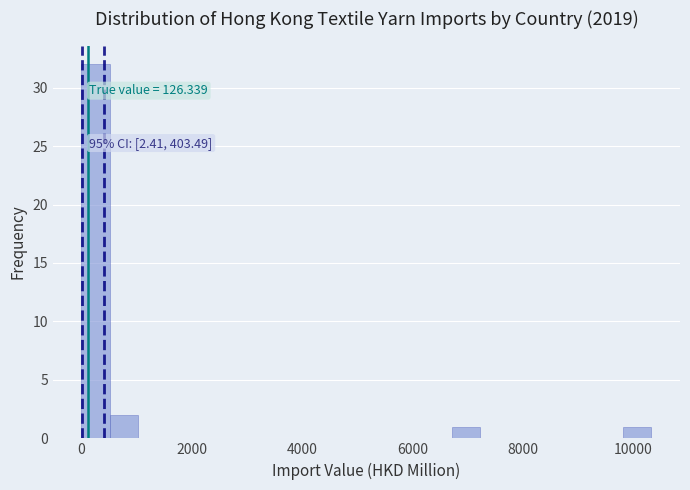

Read against the x-axis, roughly where is the centre of the tallest bar?

200